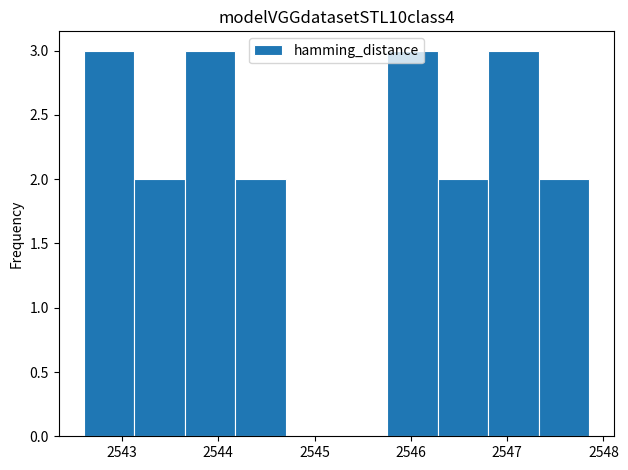

What is the height of the bar covering 2542.6 to 2543.1 on the x-axis? Neither the bar edges nor the heights are printed on the chart, so give them approximately, as read against the axes.

3